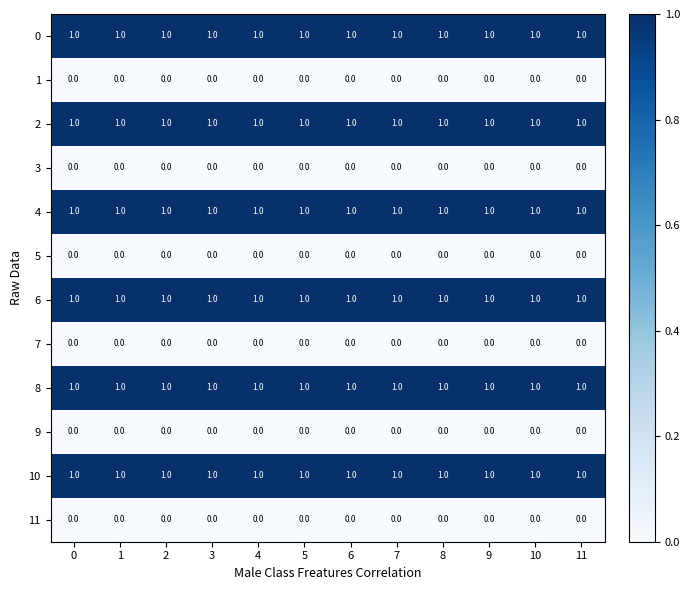

The value of 6 at 9 is 2. True or false?

False